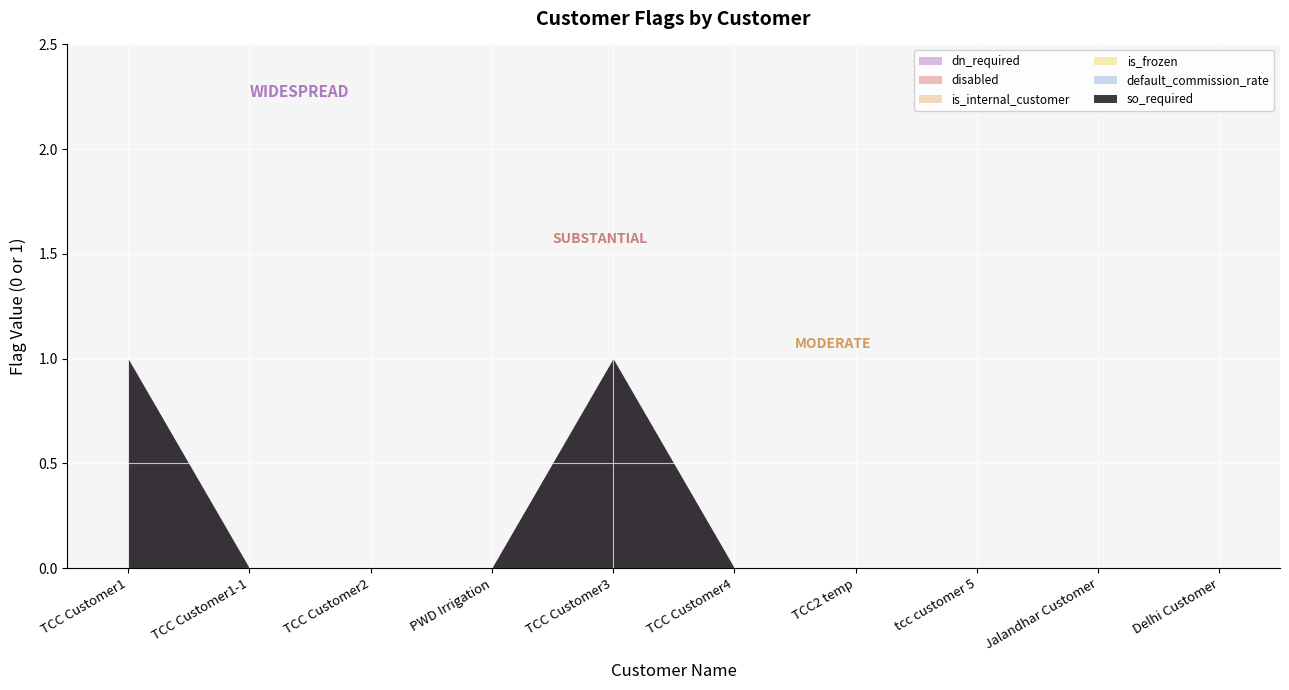

List the labels in order of default_commission_rate value, largest first.

TCC Customer1, TCC Customer1-1, TCC Customer2, PWD Irrigation, TCC Customer3, TCC Customer4, TCC2 temp, tcc customer 5, Jalandhar Customer, Delhi Customer